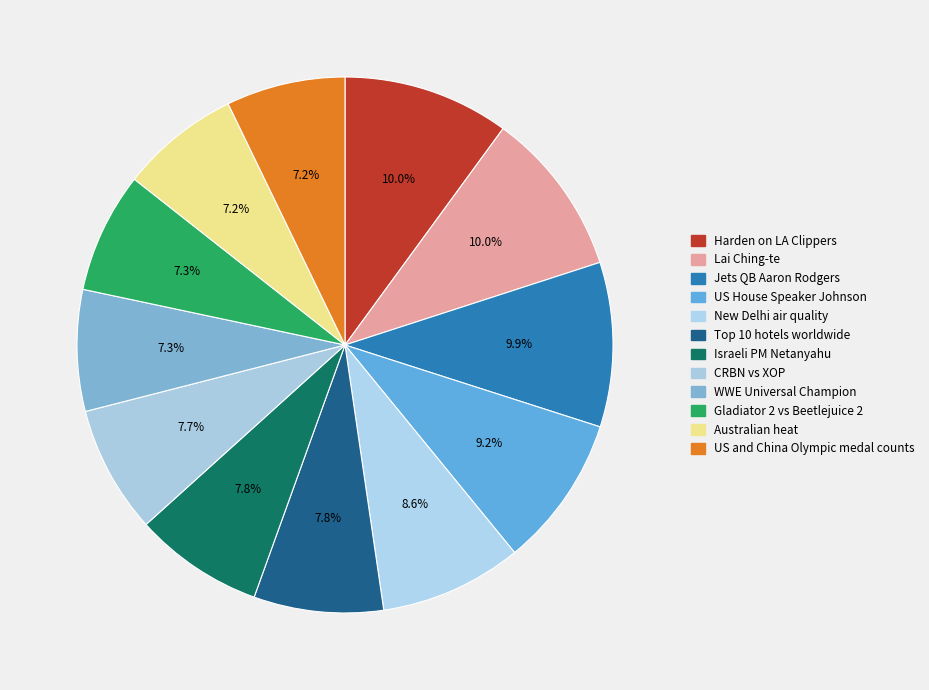

To the nearest percent, what portion does CRBN vs XOP represent?

8%